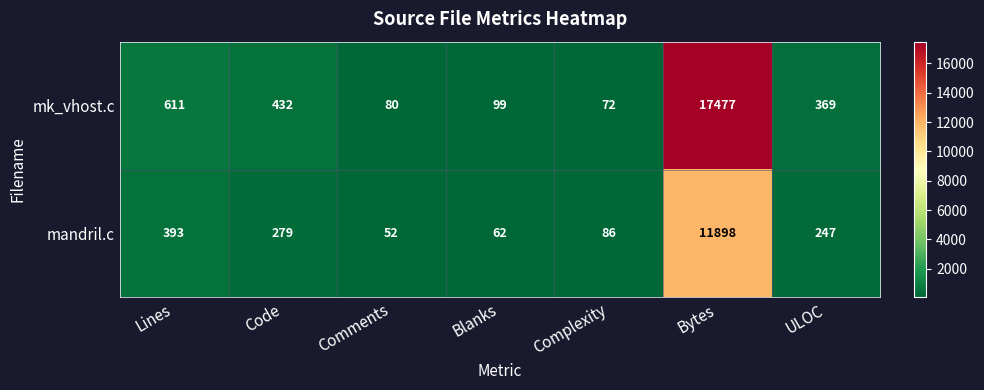

What is the total value across all series at Lines?

1004